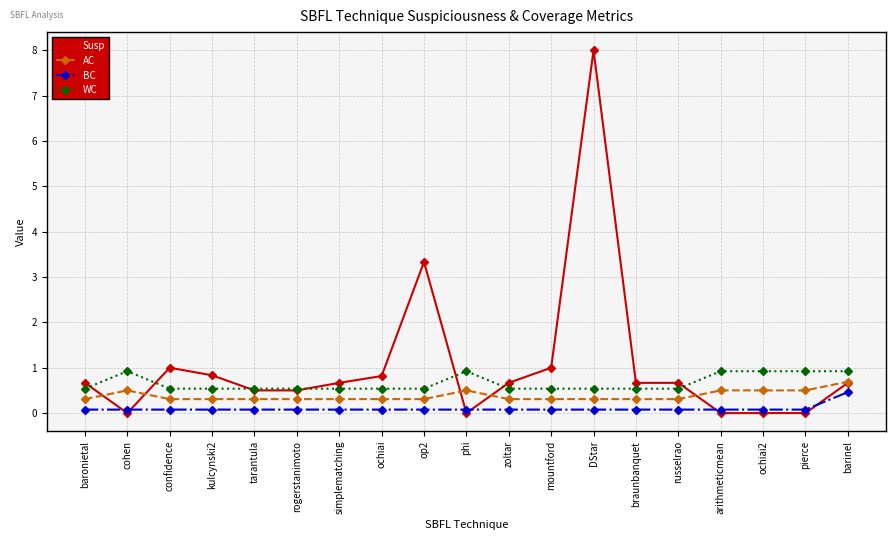

Count the number of categories in the chart.

19